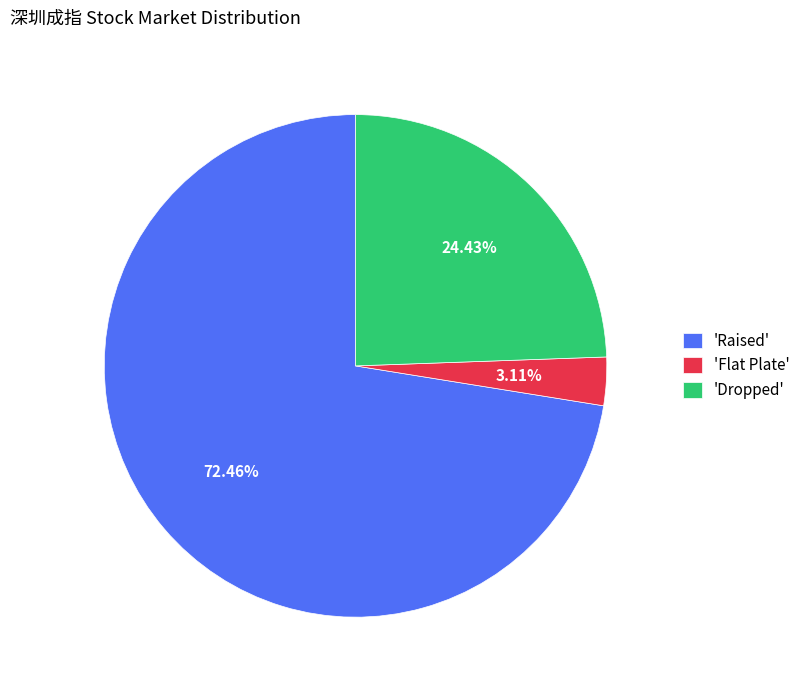

What is the largest slice in the pie chart?

'Raised'